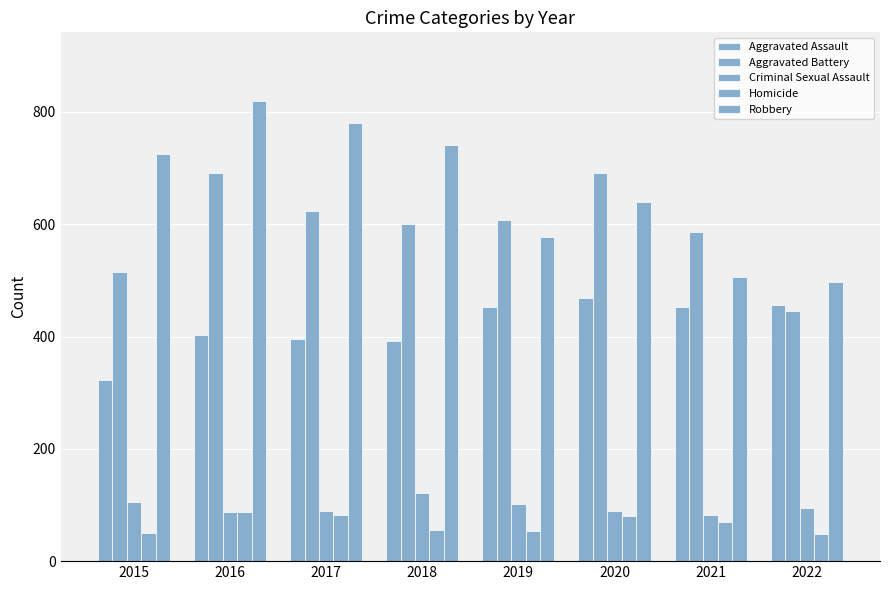

How many series are shown in this chart?

5